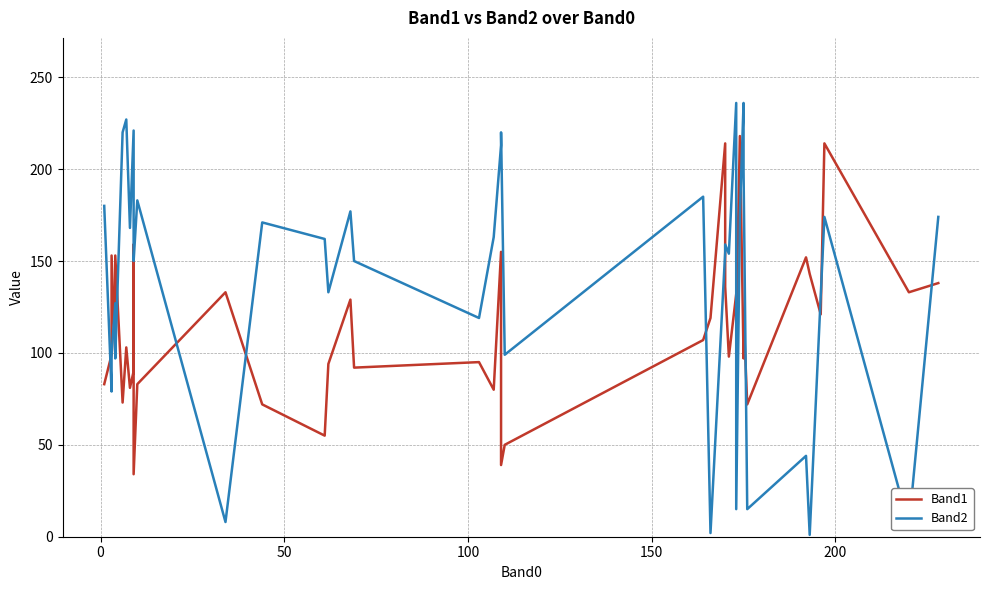

What is the minimum value for Band1?

34